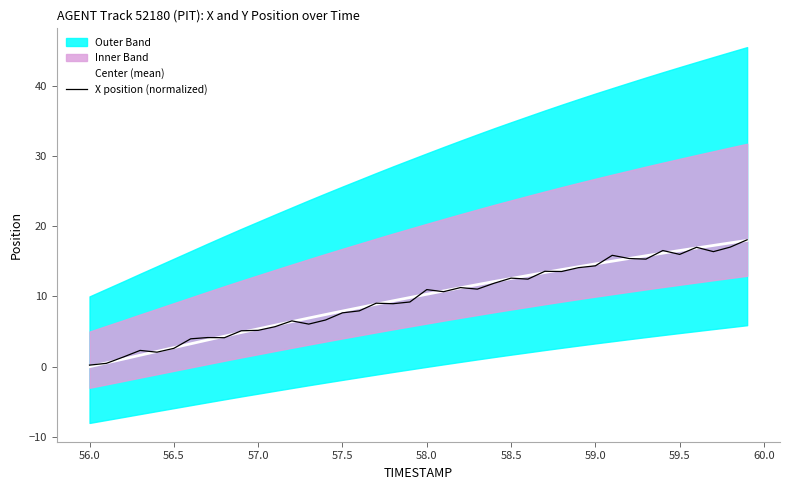

What is the highest value of the X position (normalized) series?

18.1